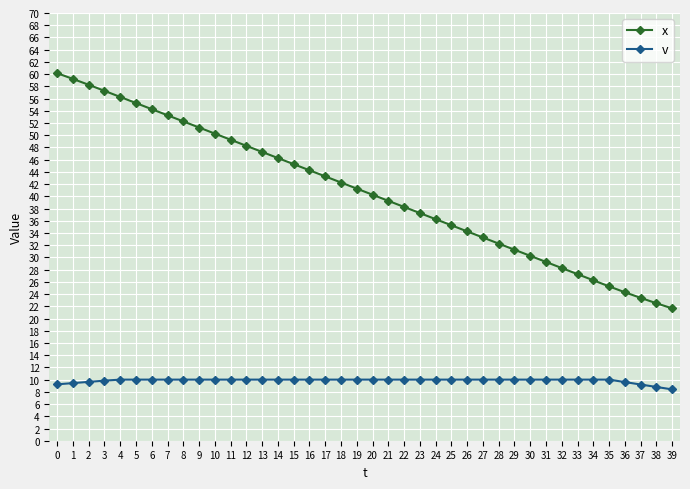

What is the value of the v point at the 9th from the left?

10.0